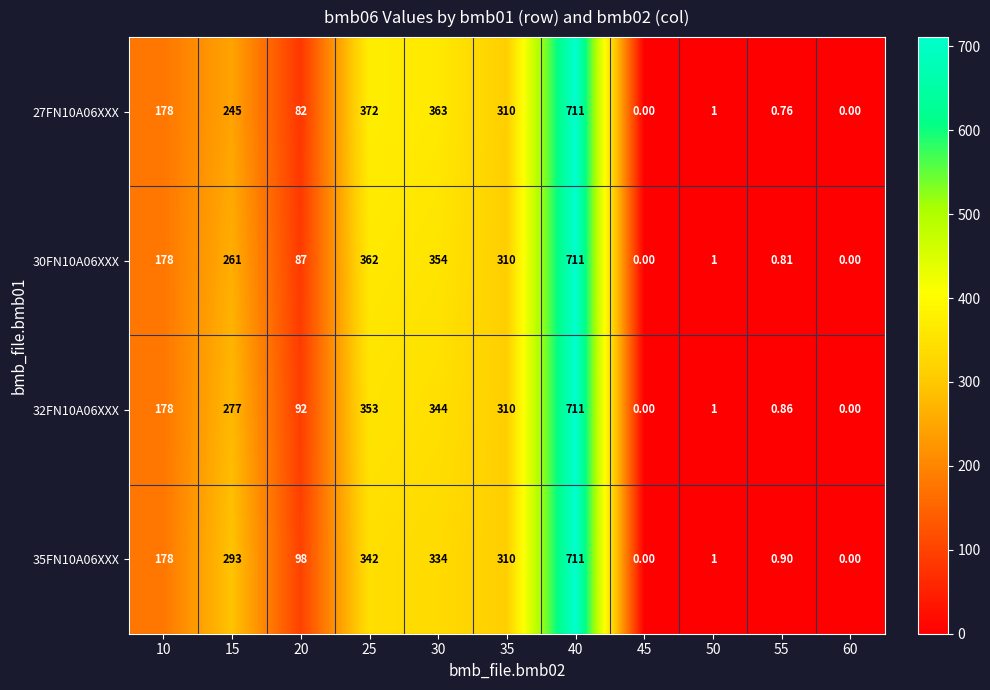

At which category is the sum across all series the highest?

40